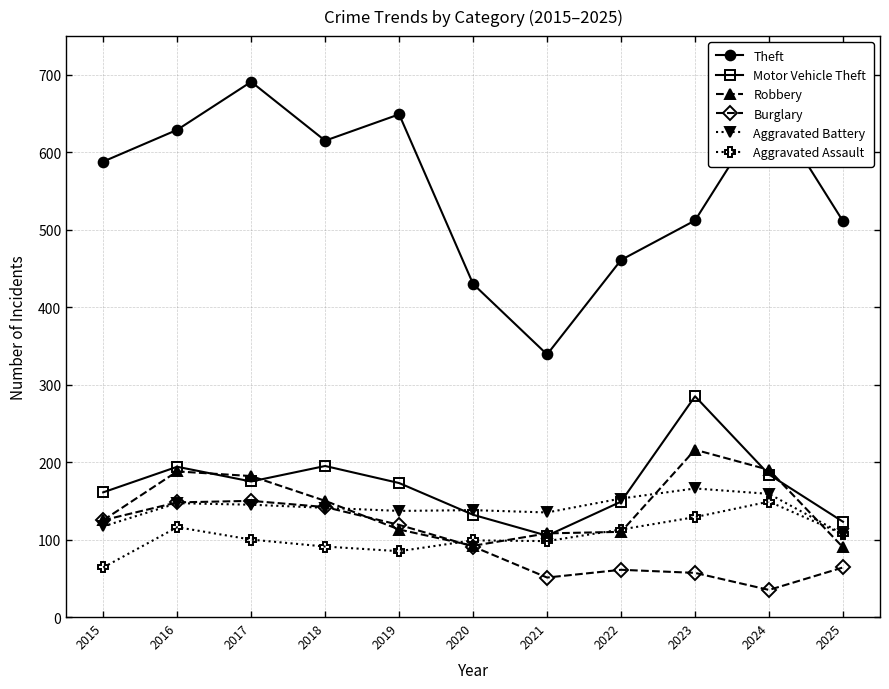

In Burglary, how many points are lower than both neighbors (excluding endpoints)?

2